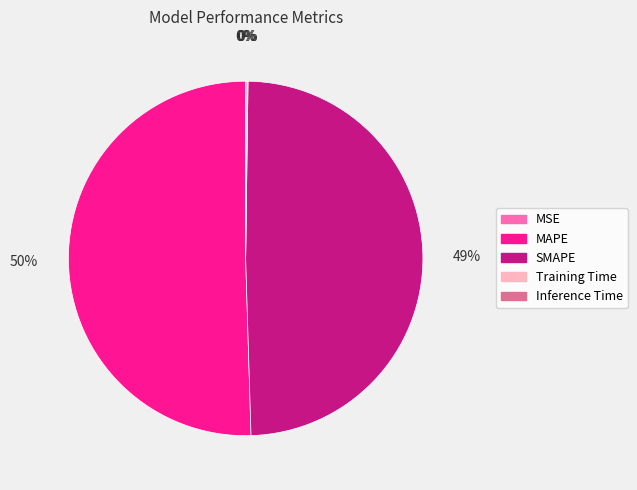

Which slice is the largest?

MAPE